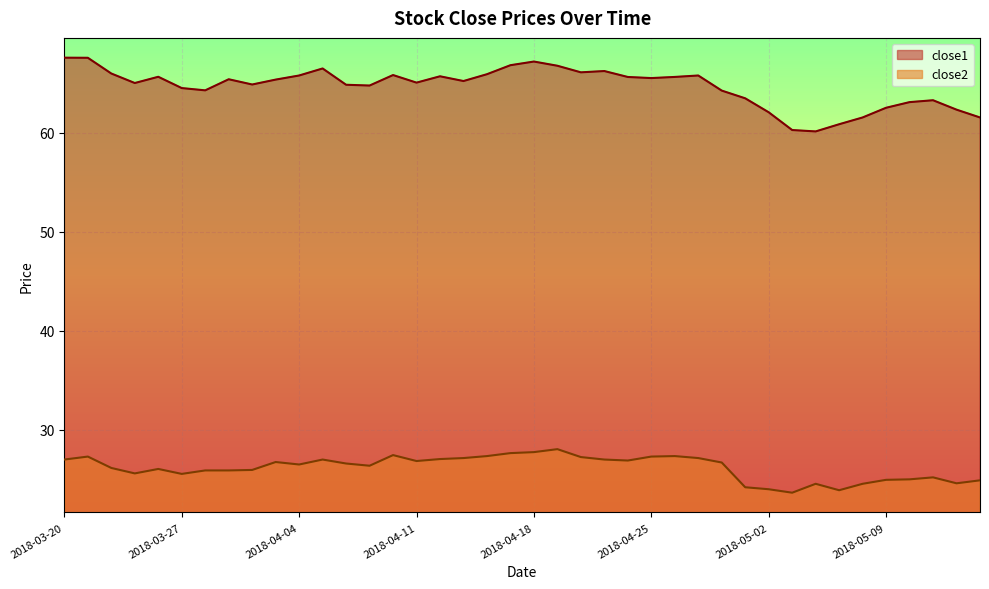

What is the minimum value shown in the chart?

23.6